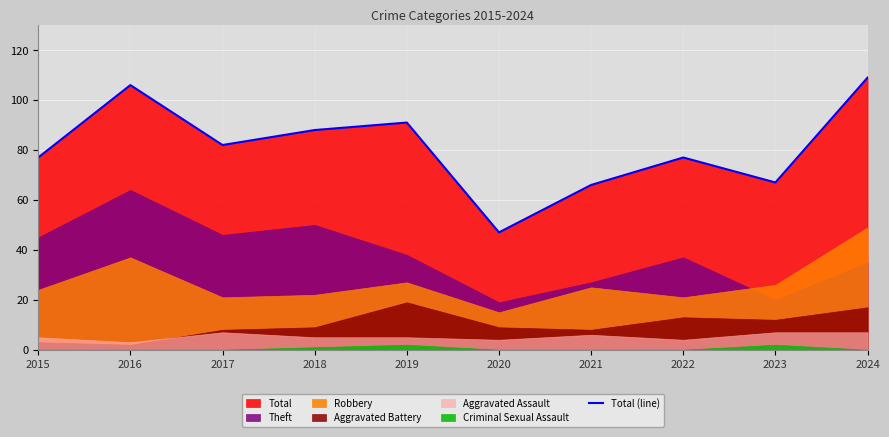

Rank the categories by value from highest to lowest.

2024, 2016, 2019, 2018, 2017, 2015, 2022, 2023, 2021, 2020